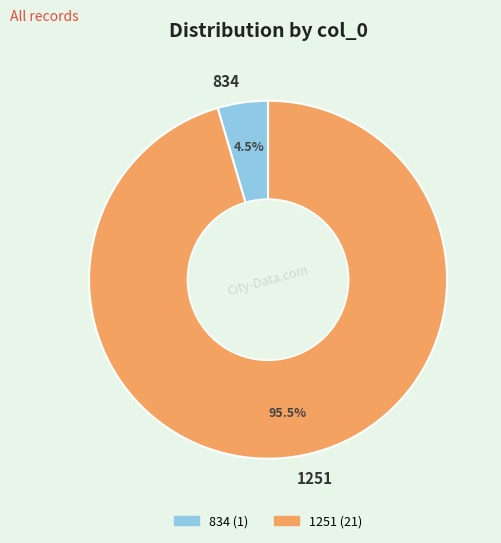

Between 834 and 1251, which is larger?

1251